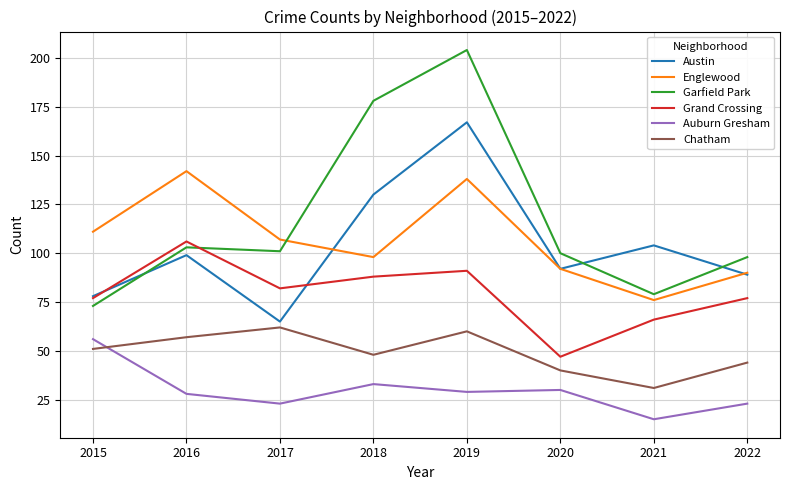

Which series has the widest spread of values?

Garfield Park